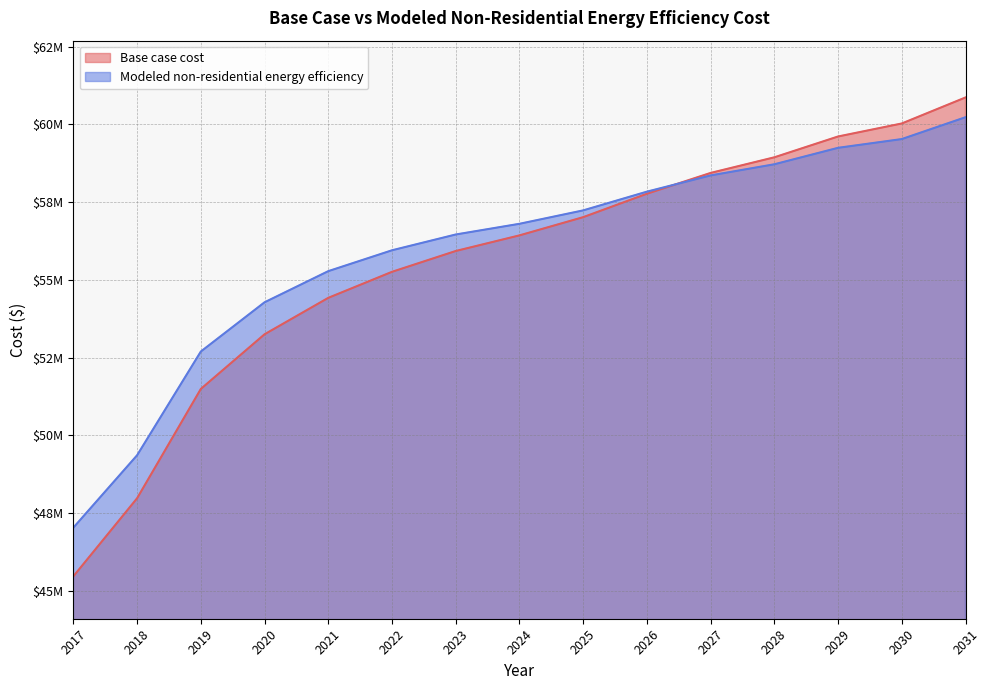

At 2030, list the series in order from smallest to largest.

Modeled non-residential energy efficiency, Base case cost